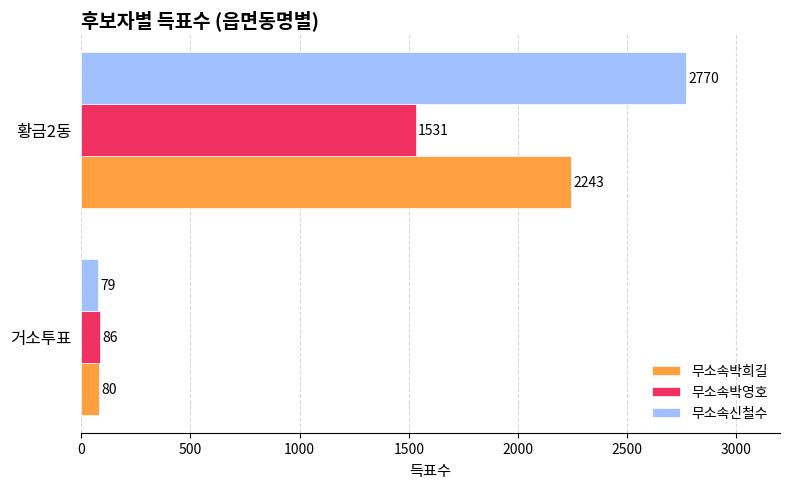

What is the difference between the maximum and minimum values in the 무소속신철수 series?

2691